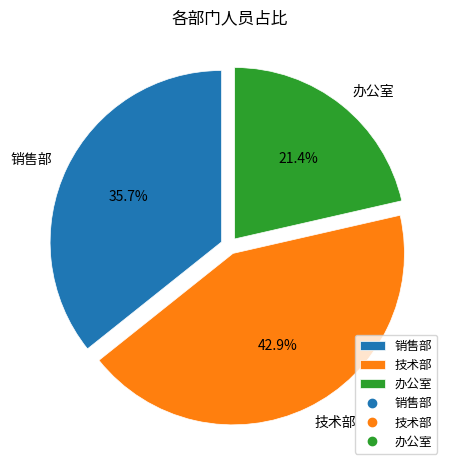

Rank the categories by value from highest to lowest.

技术部, 销售部, 办公室